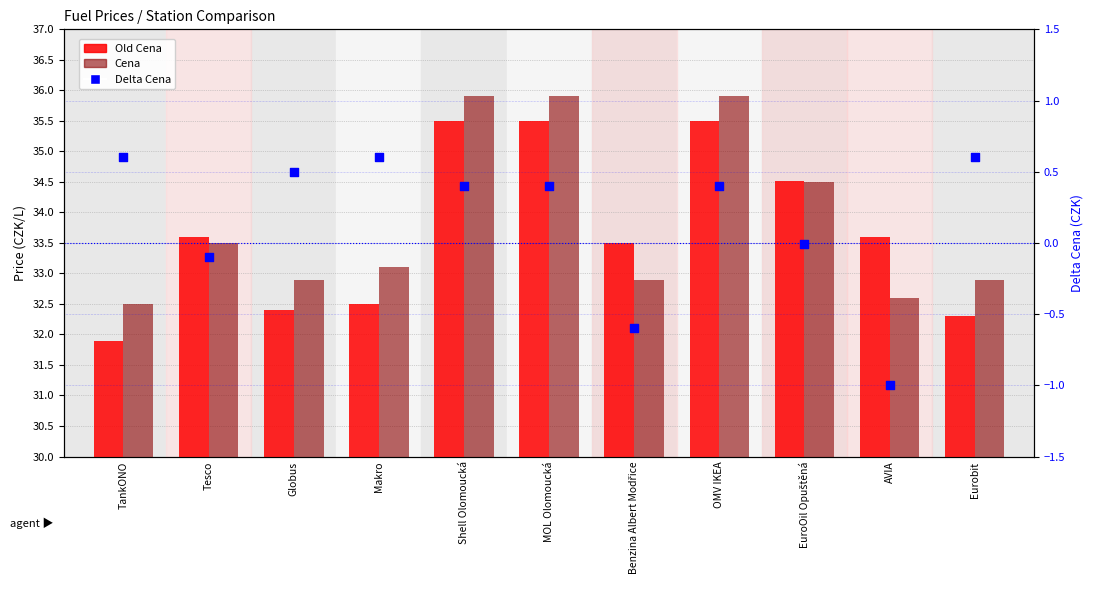

Which series contains the highest Y value?

Cena